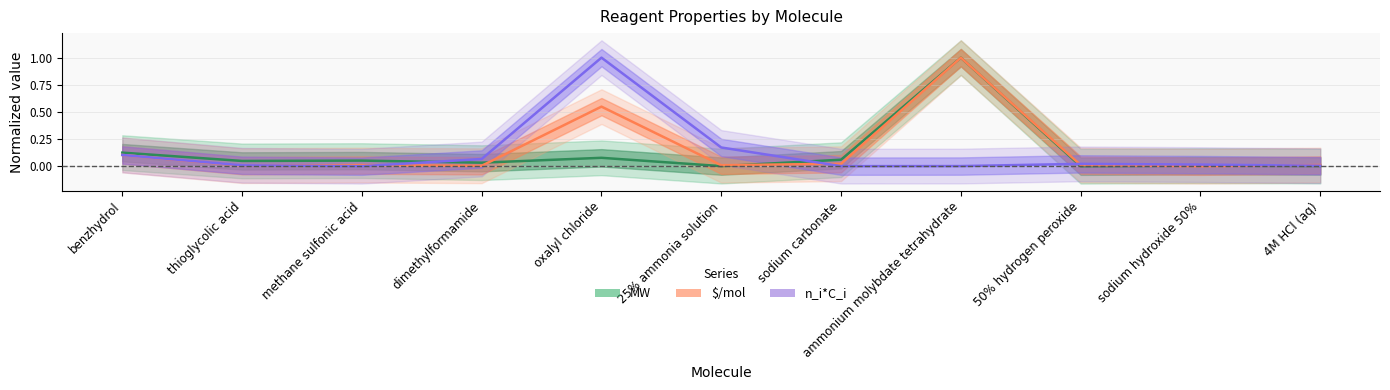

Where is the first local maximum for n_i*C_i (normalized)?

oxalyl chloride